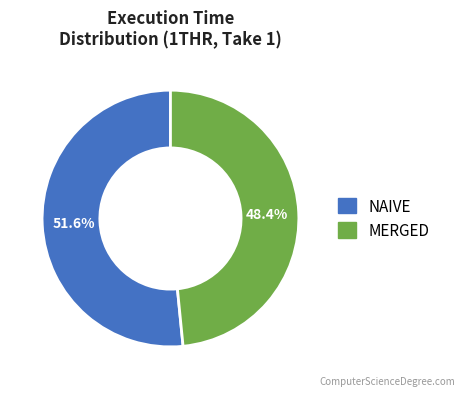

Does any single category account for the majority?

Yes